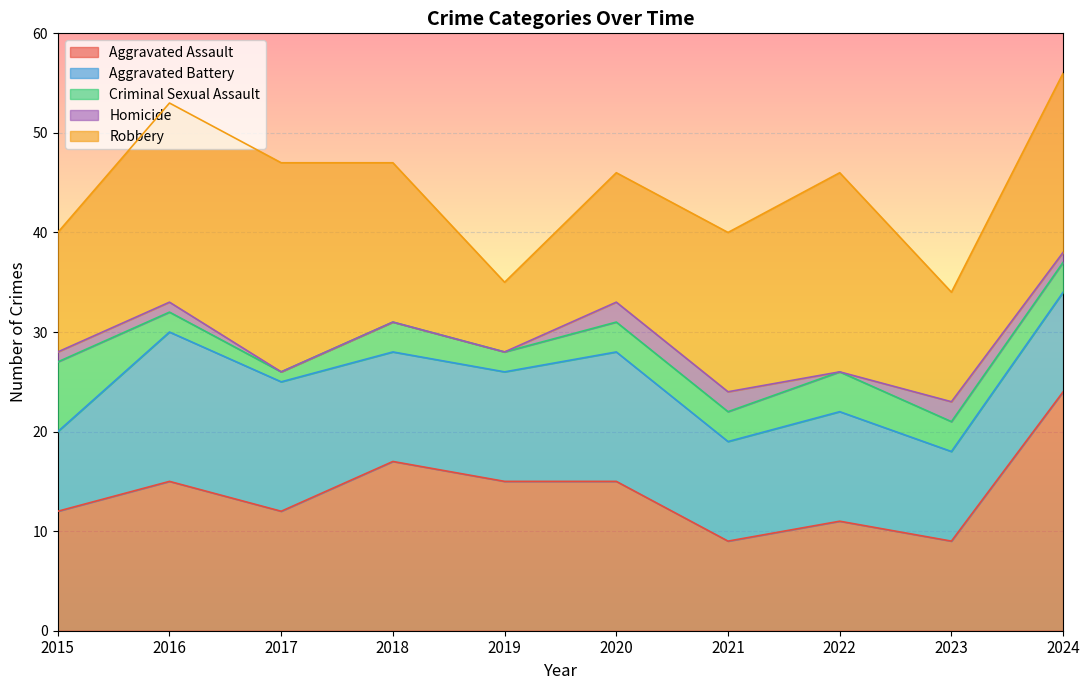

At how many categories does at least one series exceed 16?

5